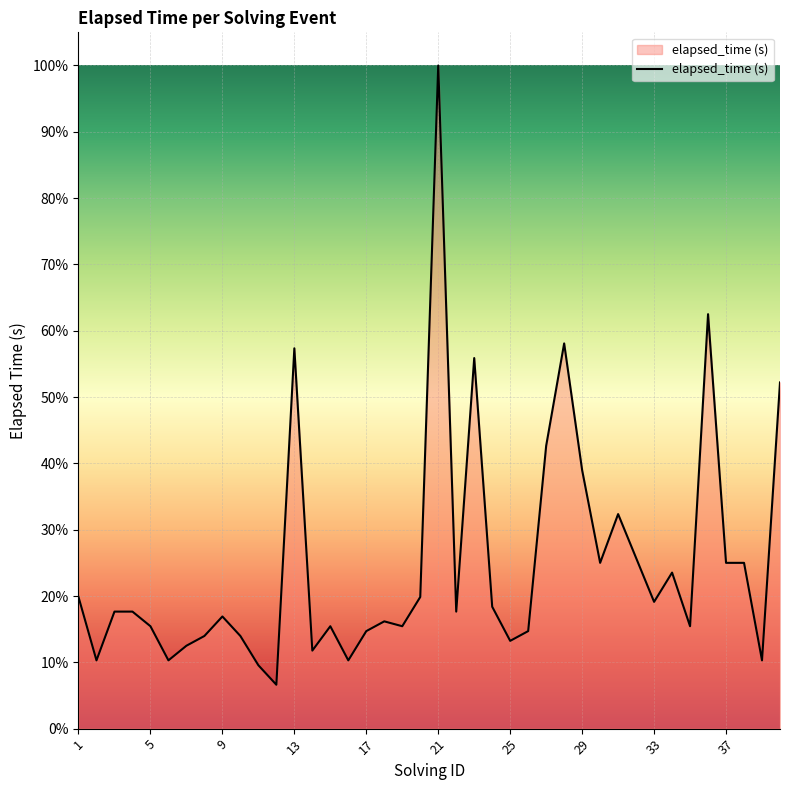

Count the number of categories in the chart.

40